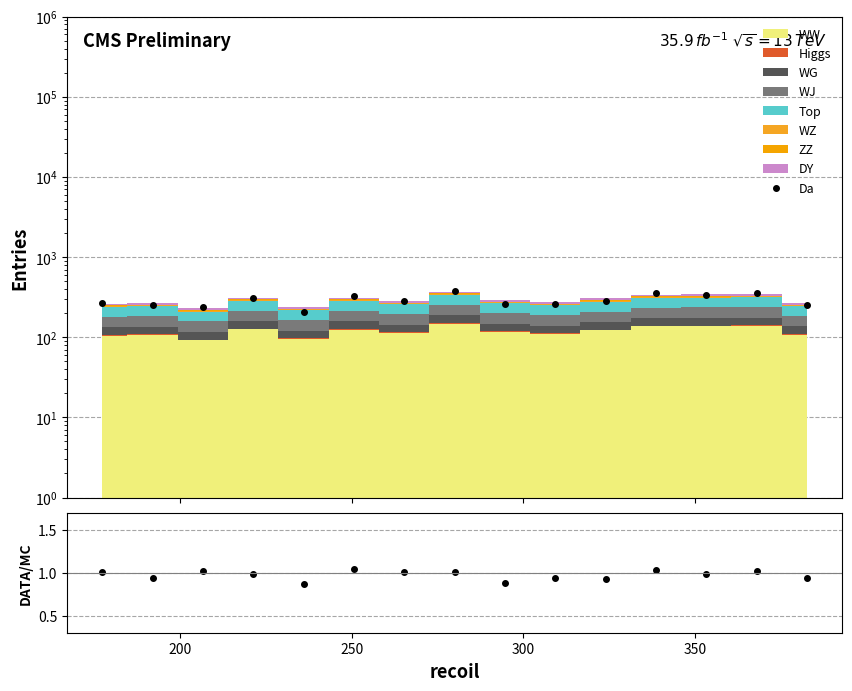

How many data points in Da are above 281?

8